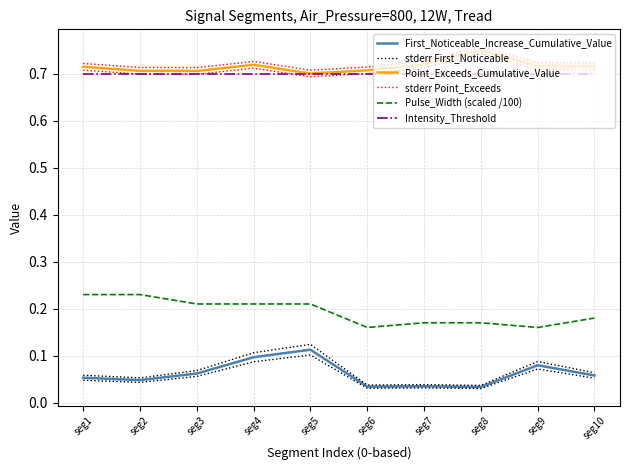

Which series has the largest total across all categories?

stderr Point_Exceeds